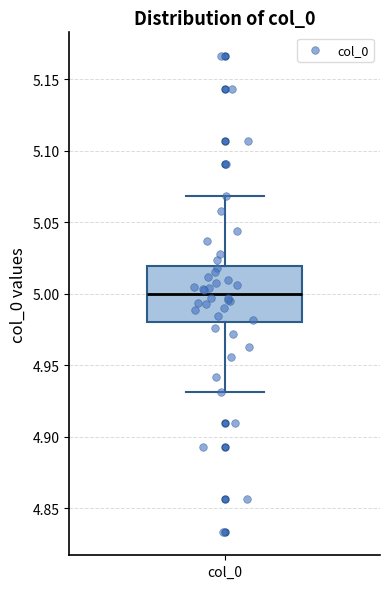

Read this box plot against the y-axis: the position of the median line, the range covered by the box, and the ends of both whiskers. The values are not printed on the chart, so give them approximately, as read against the axis.

median 5.00, box 4.98 to 5.02, whiskers 4.93 to 5.07